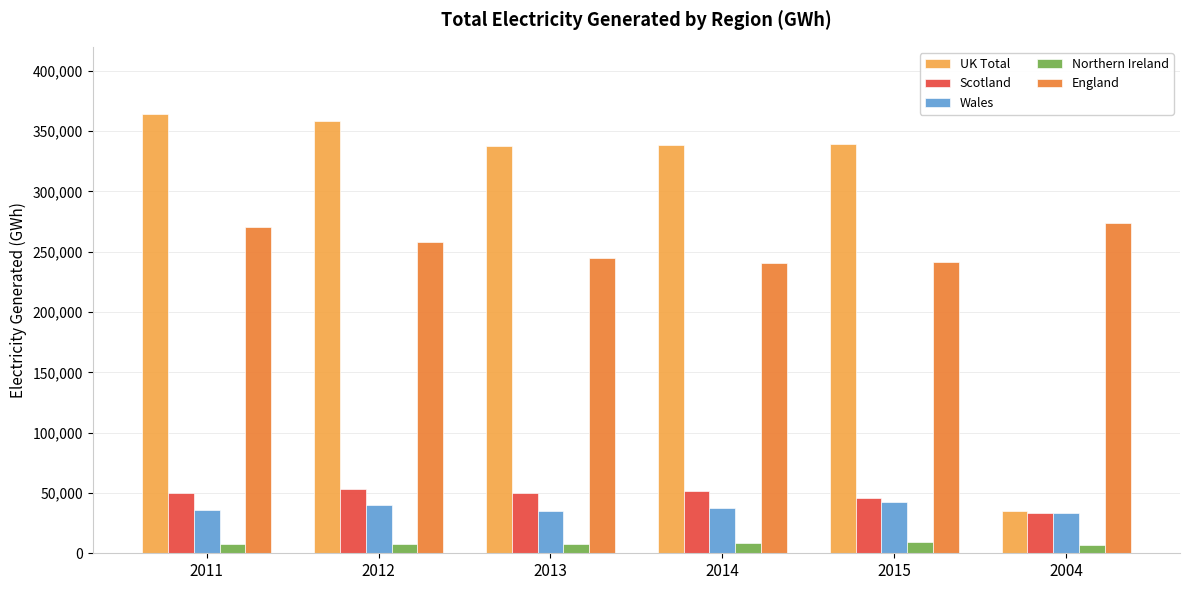

The value of Scotland at 2015 is 26169.6. True or false?

False